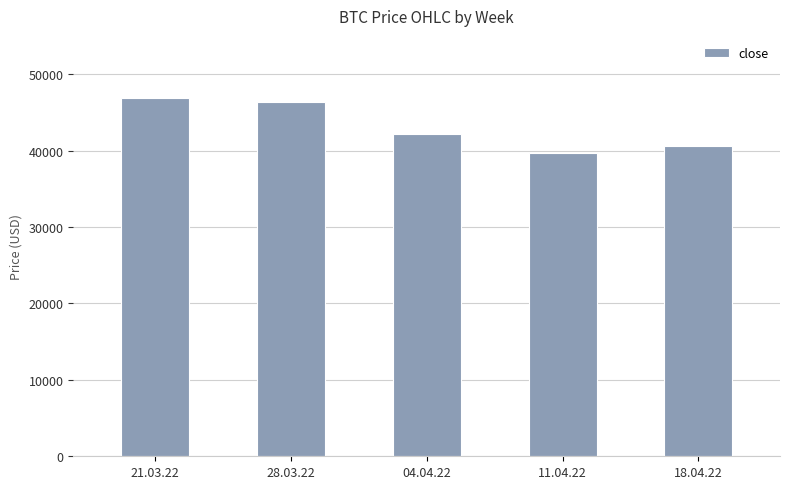

How many distinct data groups are displayed?

1